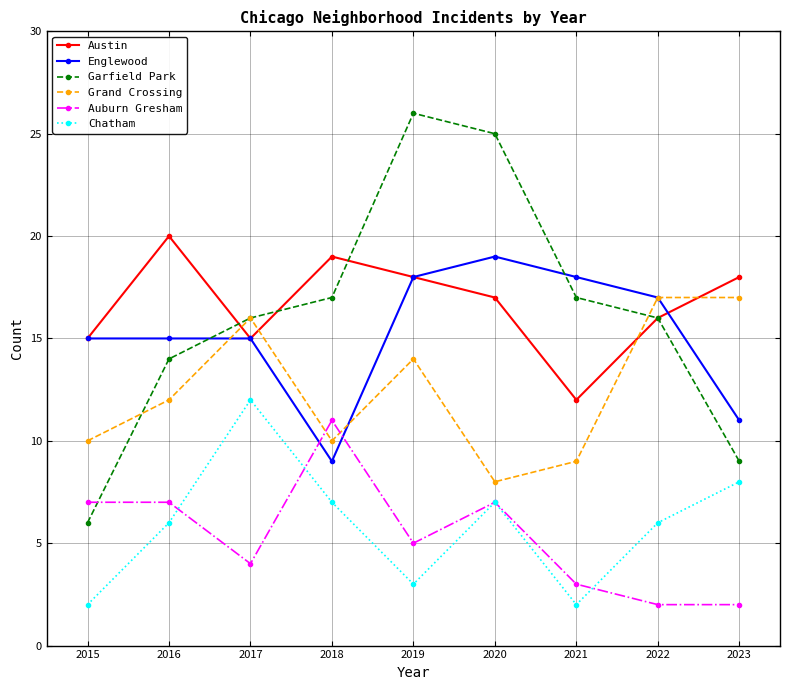

True or false: Chatham has a value of 4 at 2015.

False